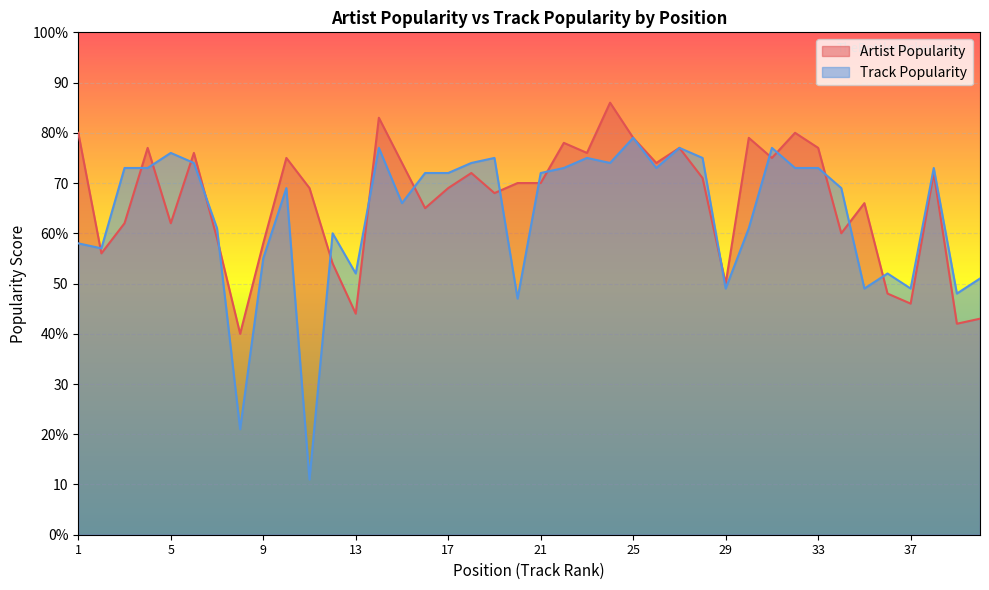

At which category does Artist Popularity reach its first local valley?

2